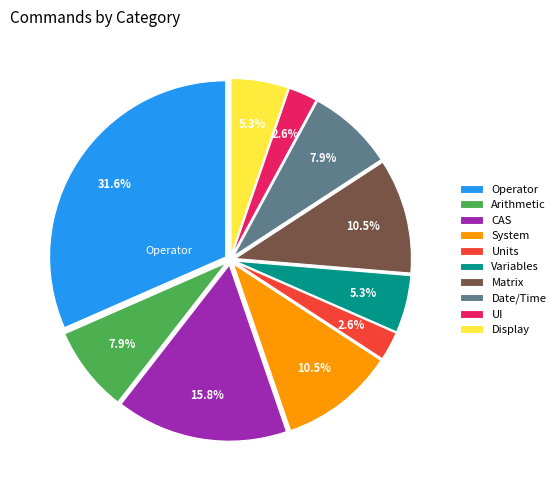

Approximately how many times larger is the value at Variables compared to Matrix?

0.5